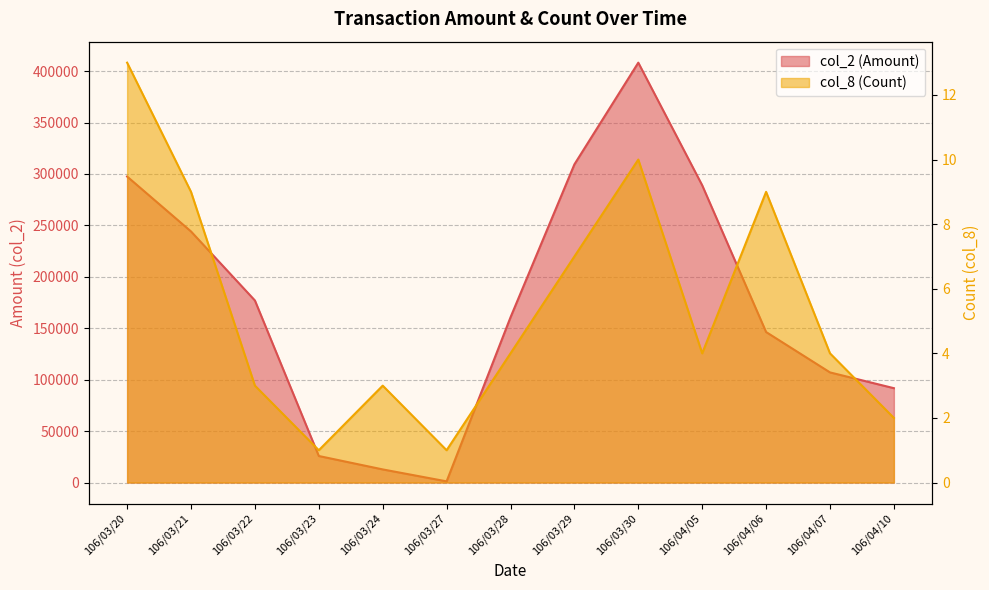

How many categories are shown in the chart?

13